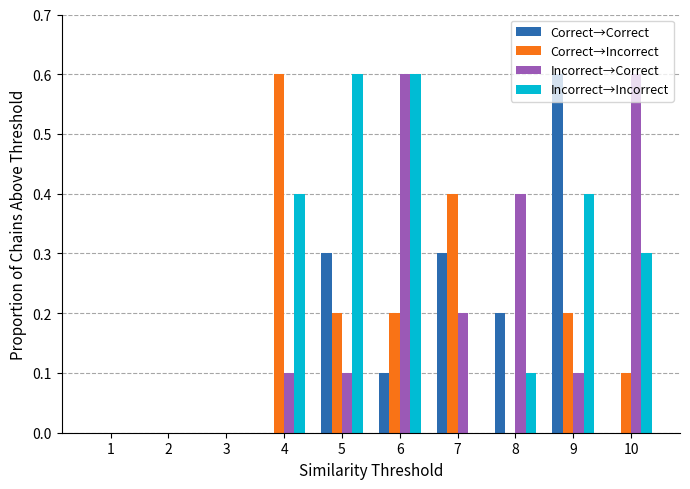

Reading right to left, extract all data points from this chart.

Correct→Correct: 0.0	0.6	0.2	0.3	0.1	0.3	0.0	0.0	0.0	0.0
Correct→Incorrect: 0.1	0.2	0.0	0.4	0.2	0.2	0.6	0.0	0.0	0.0
Incorrect→Correct: 0.6	0.1	0.4	0.2	0.6	0.1	0.1	0.0	0.0	0.0
Incorrect→Incorrect: 0.3	0.4	0.1	0.0	0.6	0.6	0.4	0.0	0.0	0.0